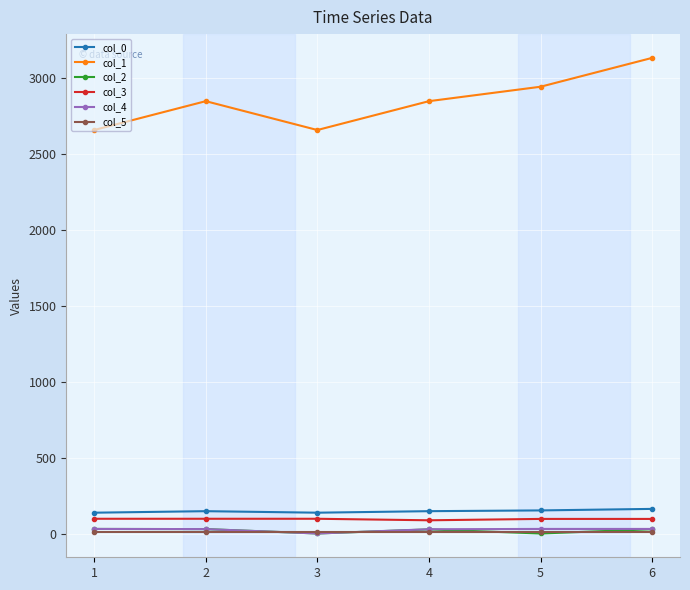

Does the chart have visible grid lines?

Yes